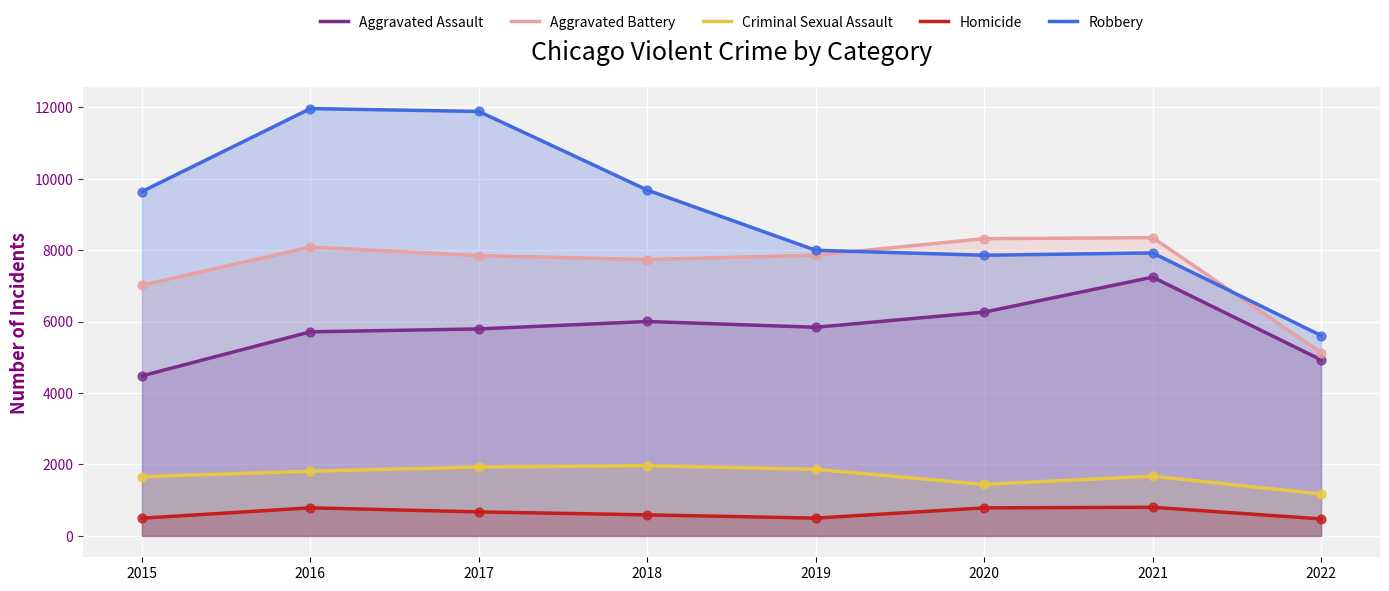

Which series has the largest Y range (max minus min)?

Robbery